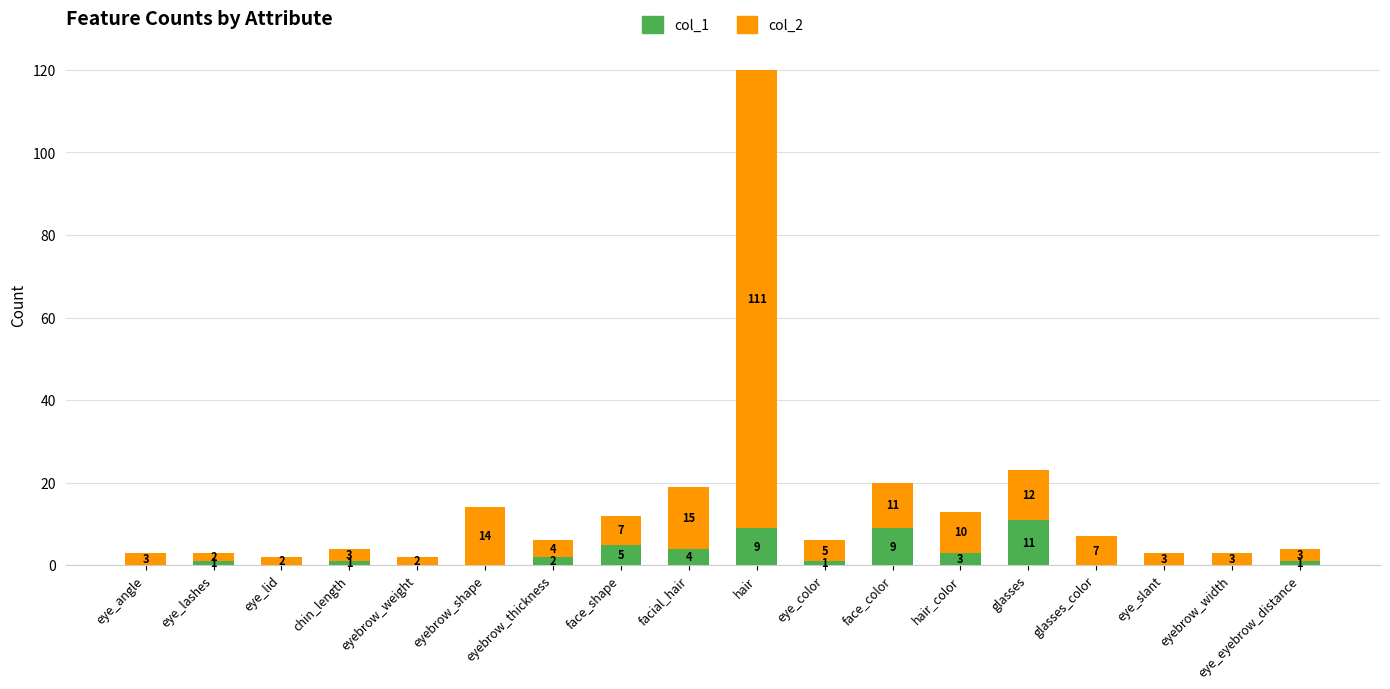

How many data points does each series have?

18